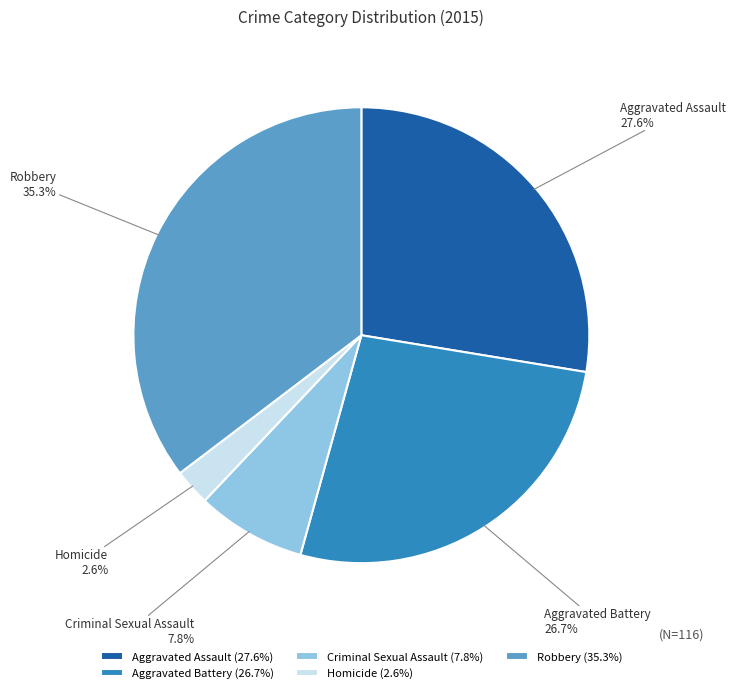

To the nearest percent, what percentage of the pie is Aggravated Assault?

28%